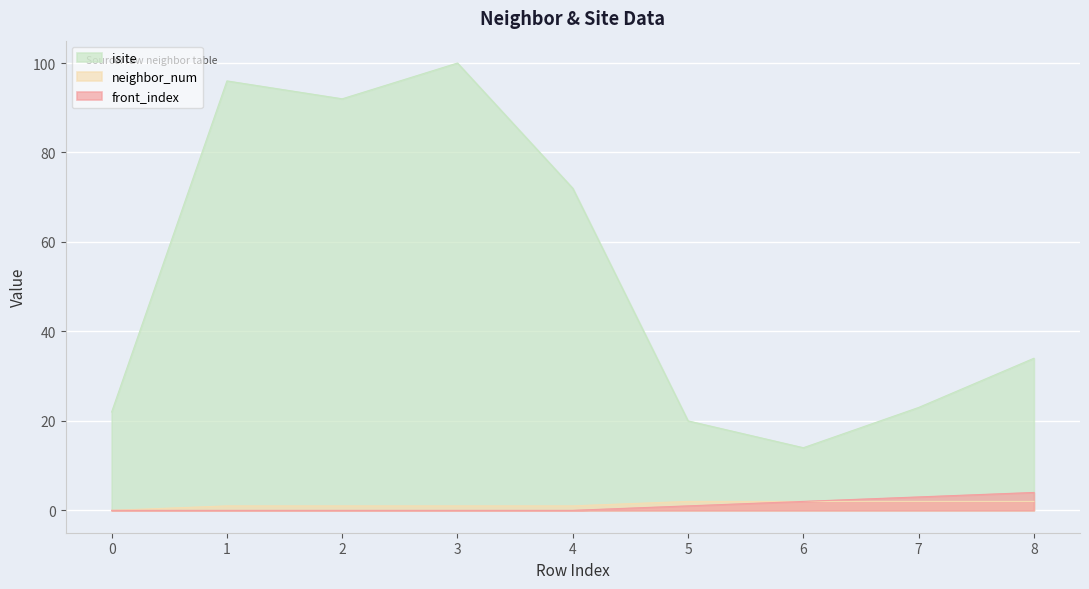

How many lines are shown in the chart?

3